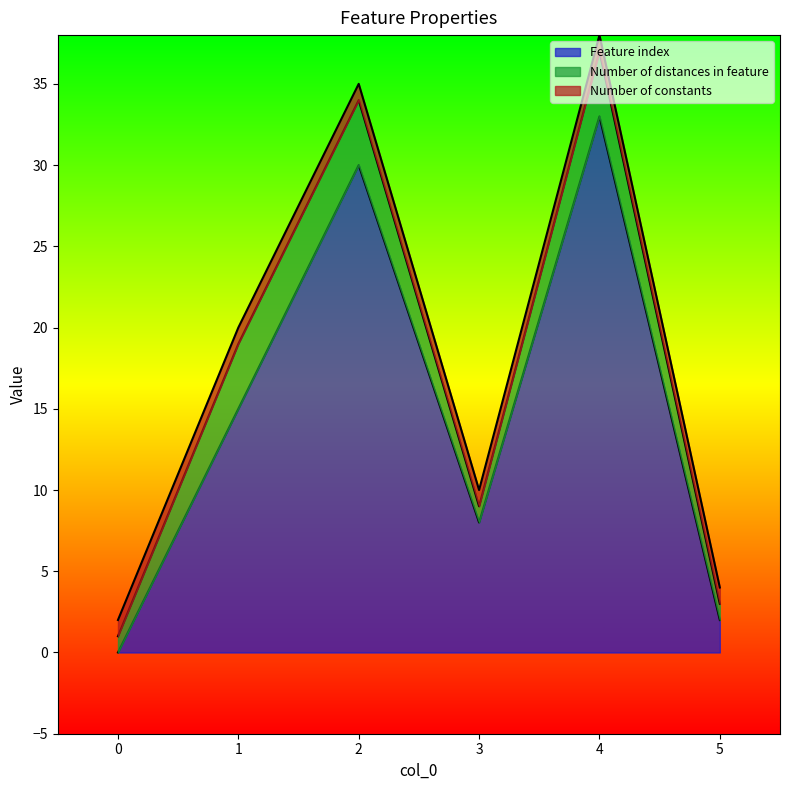

What is the sum of the Number of constants values at 5 and 4?

2